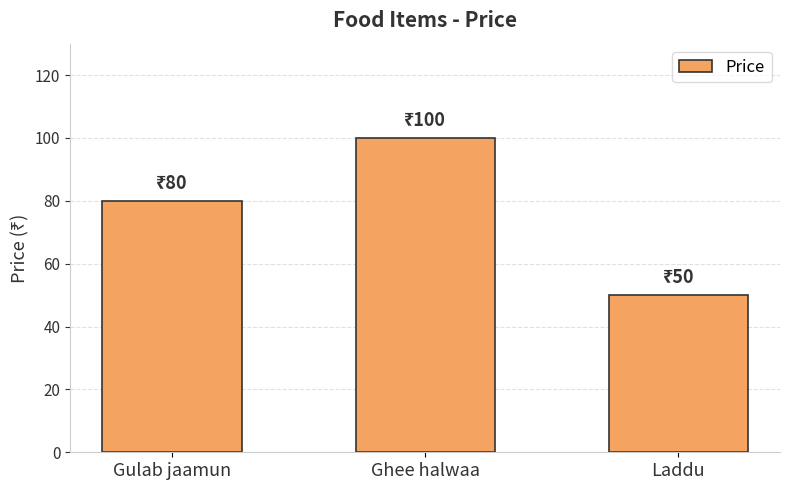

Where is the data nearest to the value 75?

Gulab jaamun